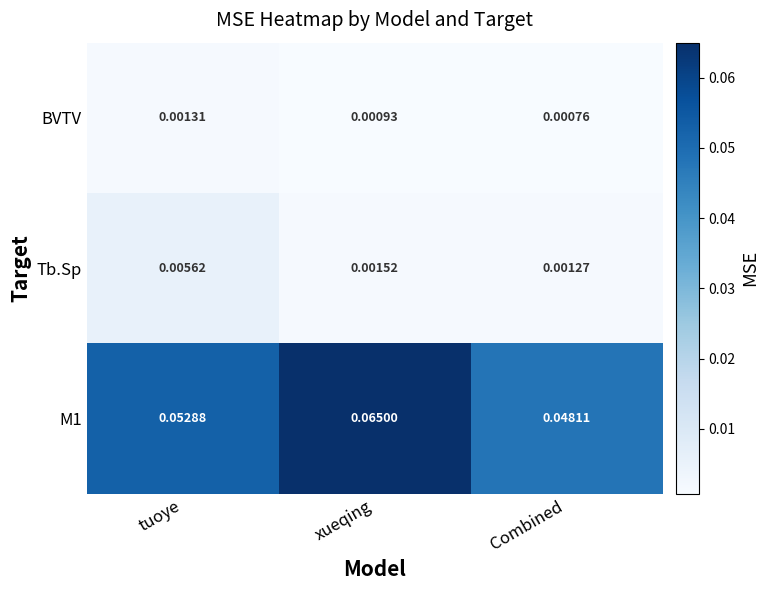

At which category is the sum across all series the highest?

xueqing